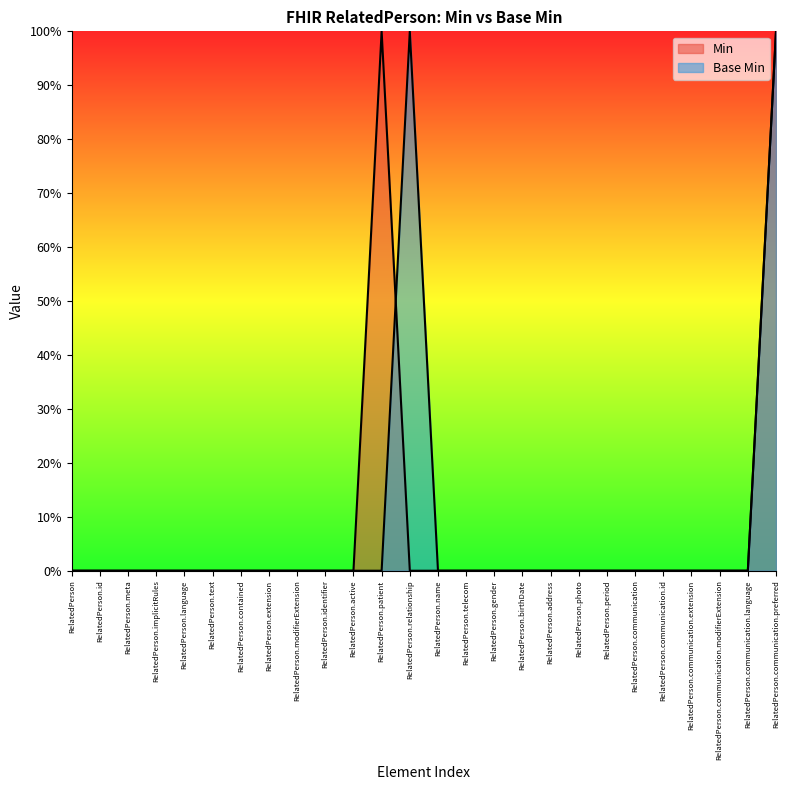

True or false: Min has a value of 1 at RelatedPerson.communication.extension.

False